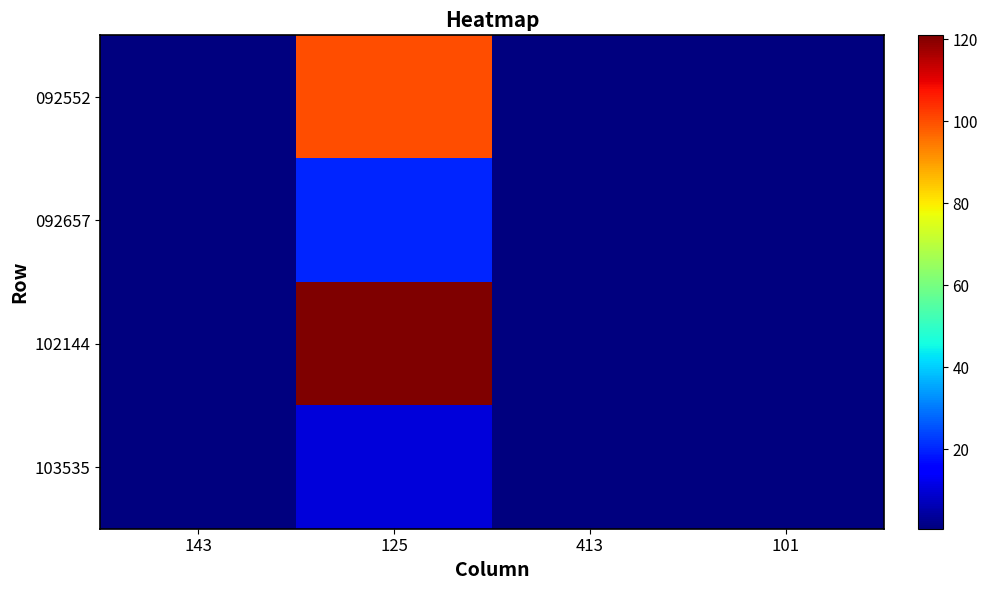

Reading left to right, list all the values displayed in this chart.

092552: 143=0.6	125=100.0	413=0.6	101=0.6
092657: 143=0.6	125=20.0	413=0.6	101=0.6
102144: 143=0.6	125=121.0	413=0.6	101=0.6
103535: 143=0.6	125=10.0	413=0.6	101=0.6